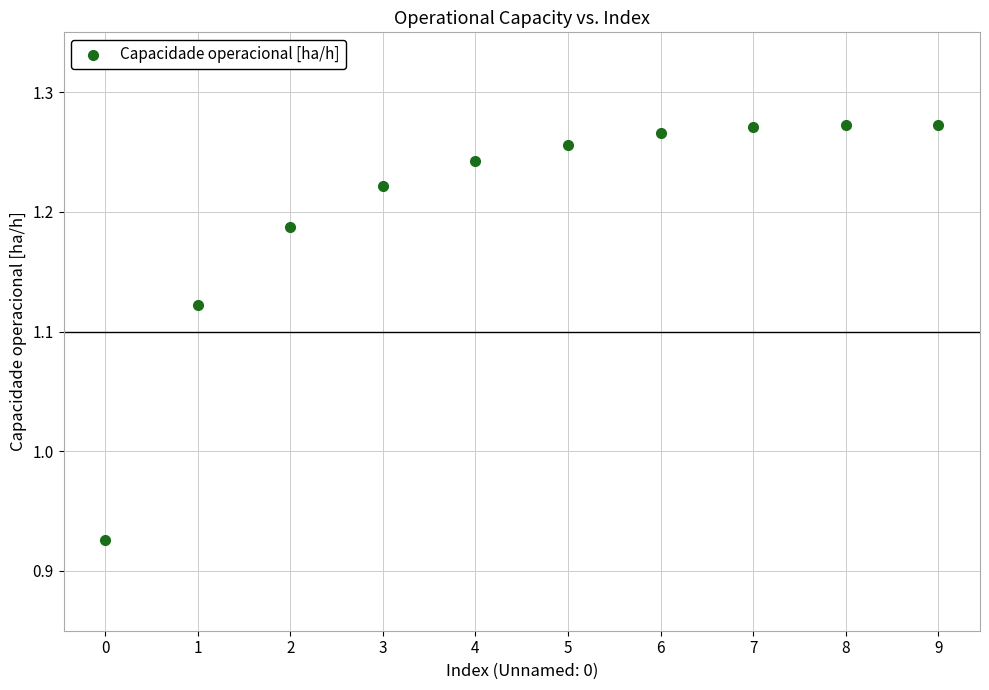

What is the range of Y values (max minus min)?

0.3